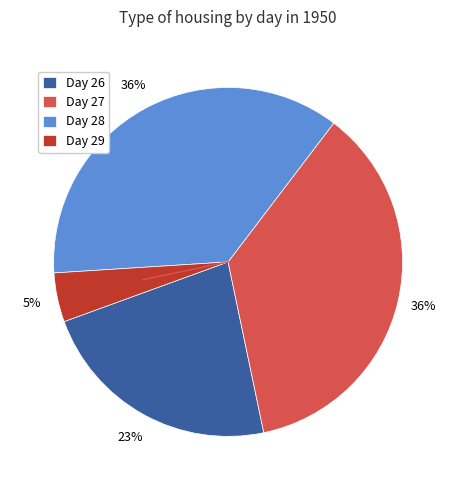

To the nearest percent, what portion does Day 26 represent?

23%